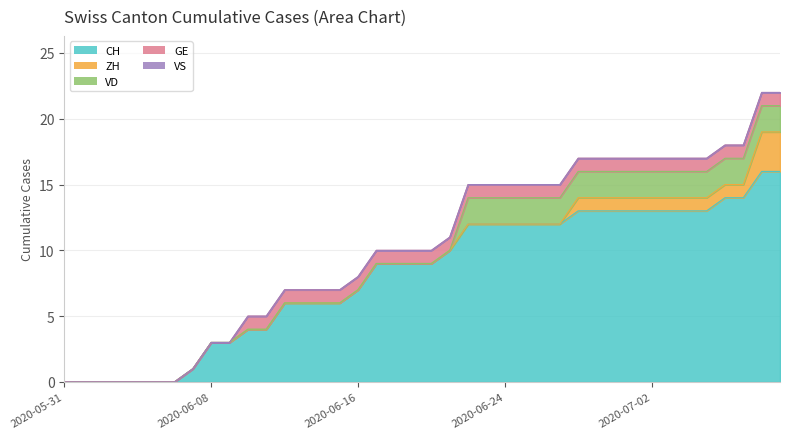

True or false: VS and GE cross at least once.

False